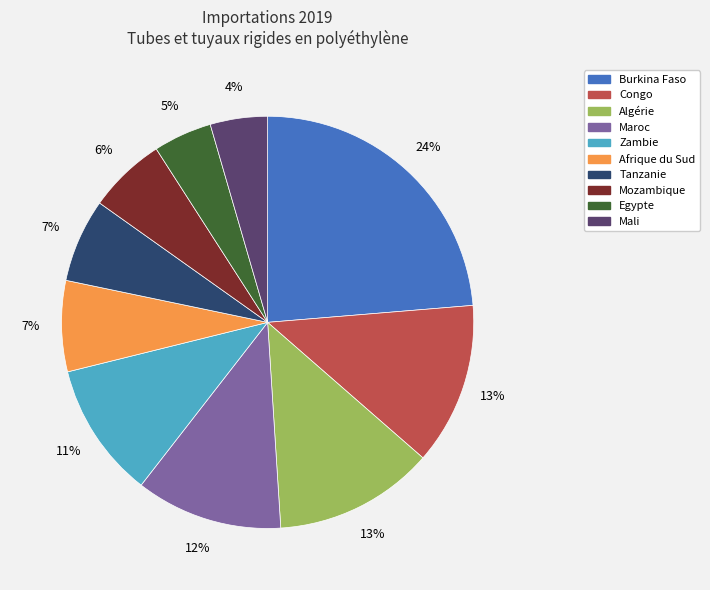

The Mali slice represents 10% of the pie. True or false?

False